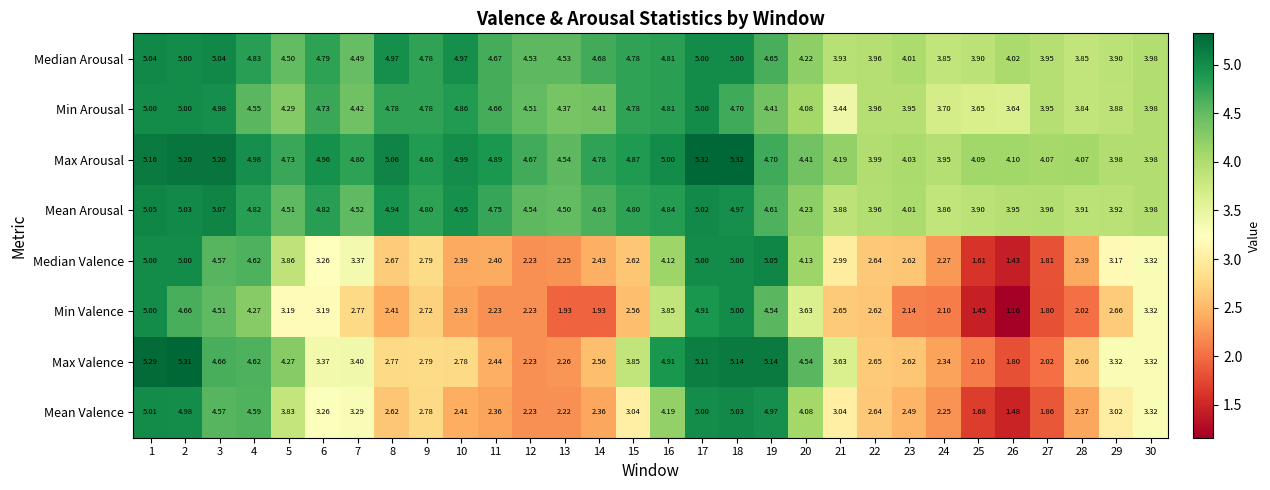

Which series changed the most between 12 and 26?

Min Valence